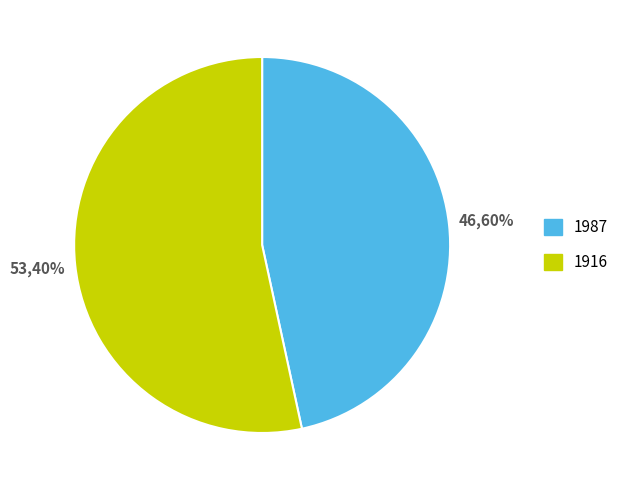

To the nearest percent, what is the difference between the 1987 and 1916 slice percentages?

7%